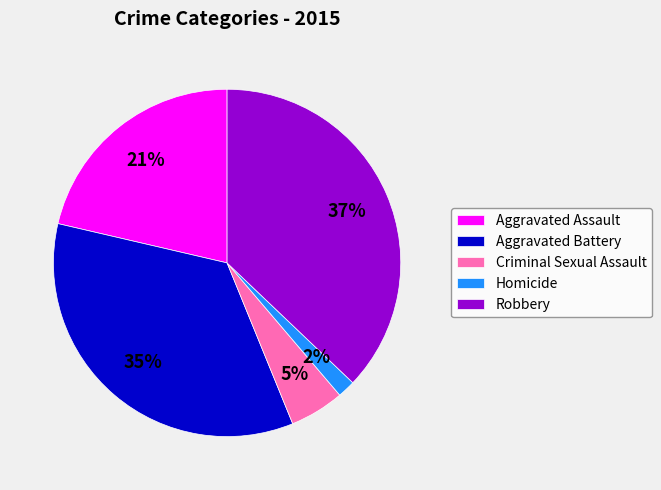

Which has a higher value, Aggravated Assault or Robbery?

Robbery